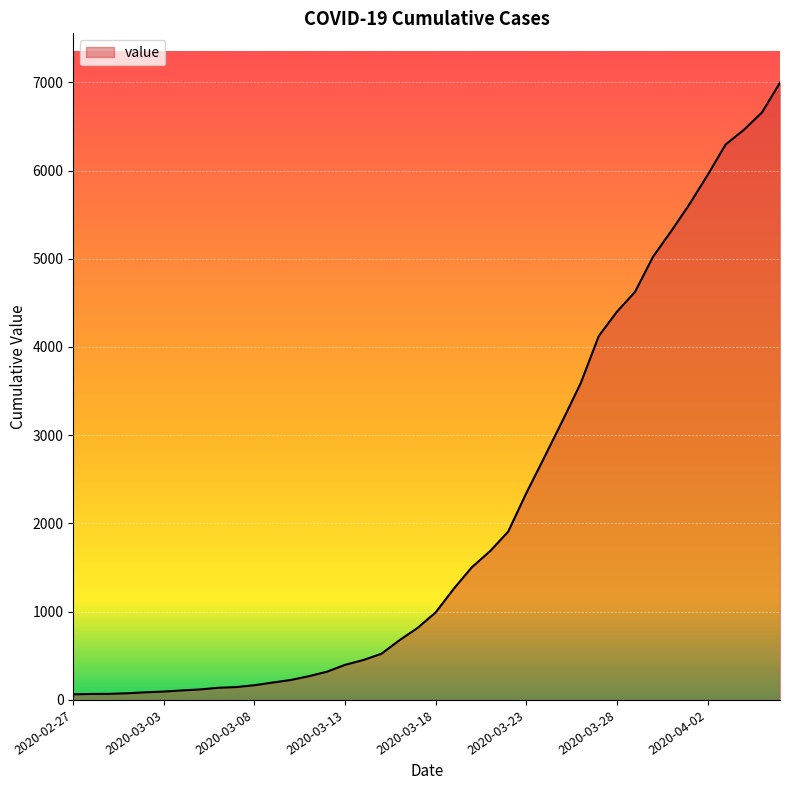

What is the minimum value shown in the chart?

64